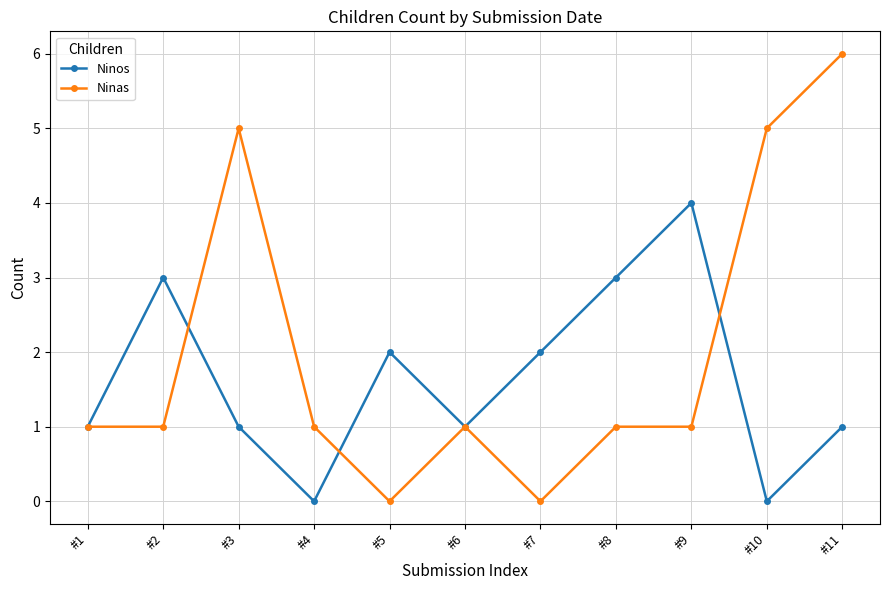

Does the chart display data point markers on the line(s)?

Yes